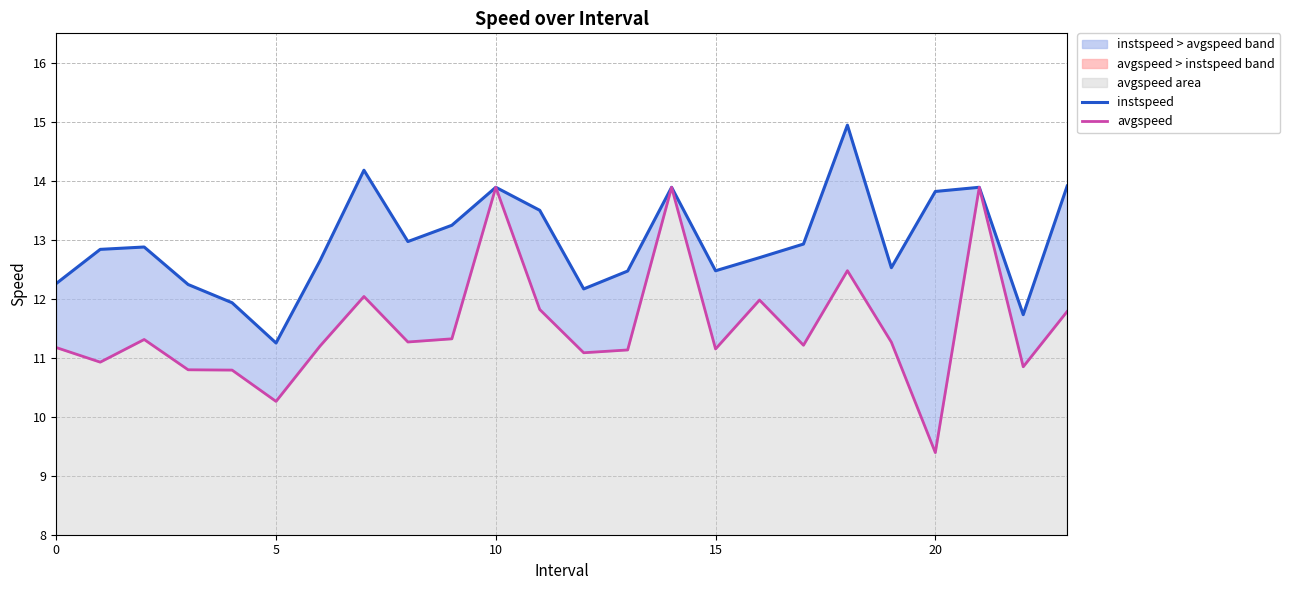

Which series has the largest total across all categories?

instspeed